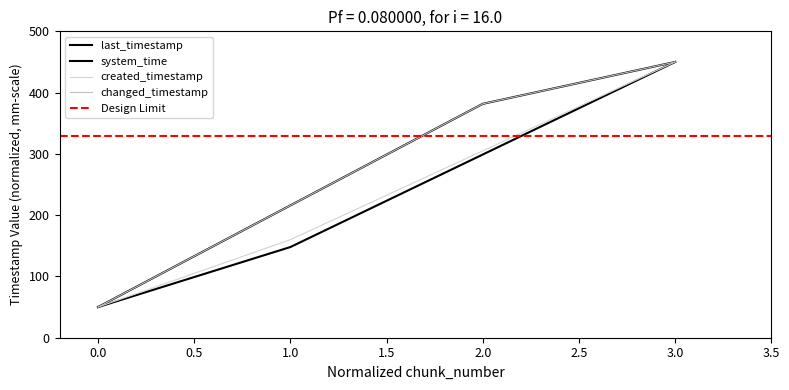

What is the sum of the changed_timestamp values at 2 and 0?

431.7